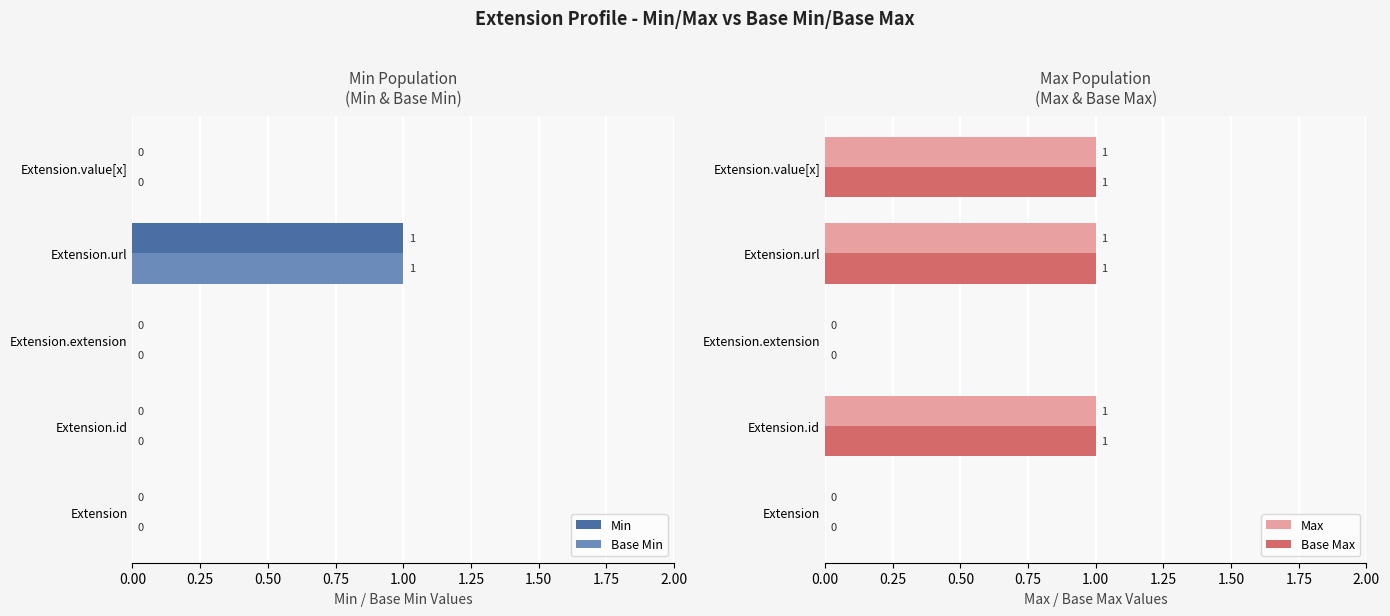

Which category has the highest value in the Base Min series?

Extension.url